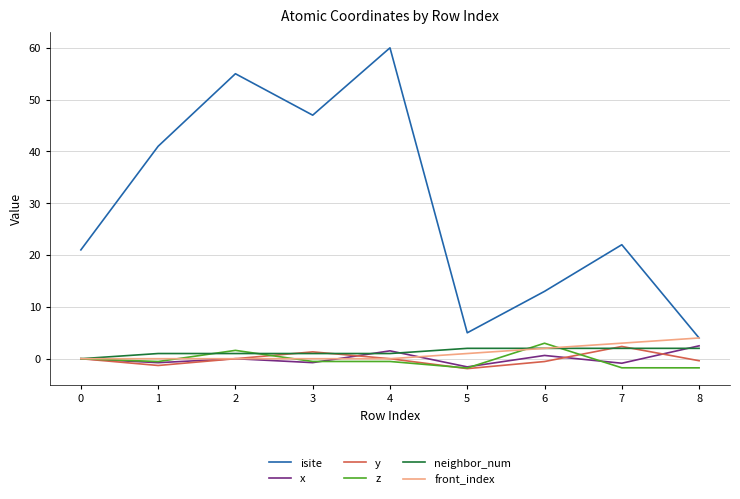

At which label does front_index reach its peak?

8